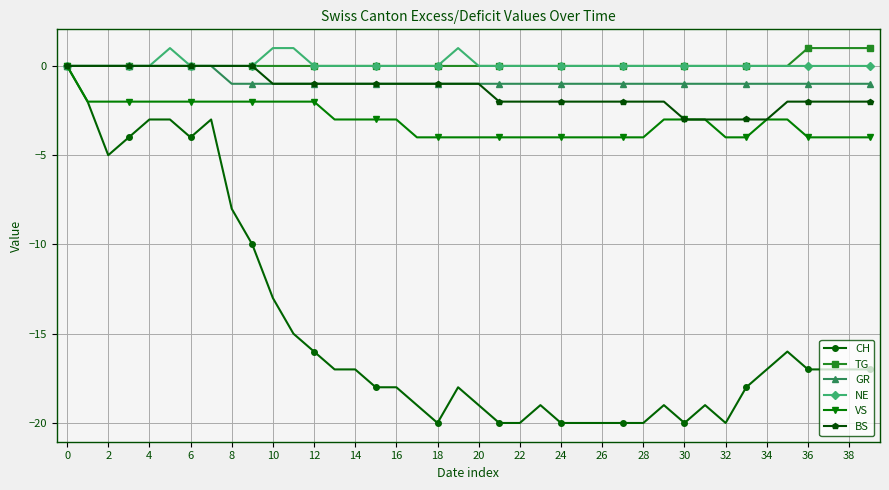

What is the lowest value of the CH series?

-20